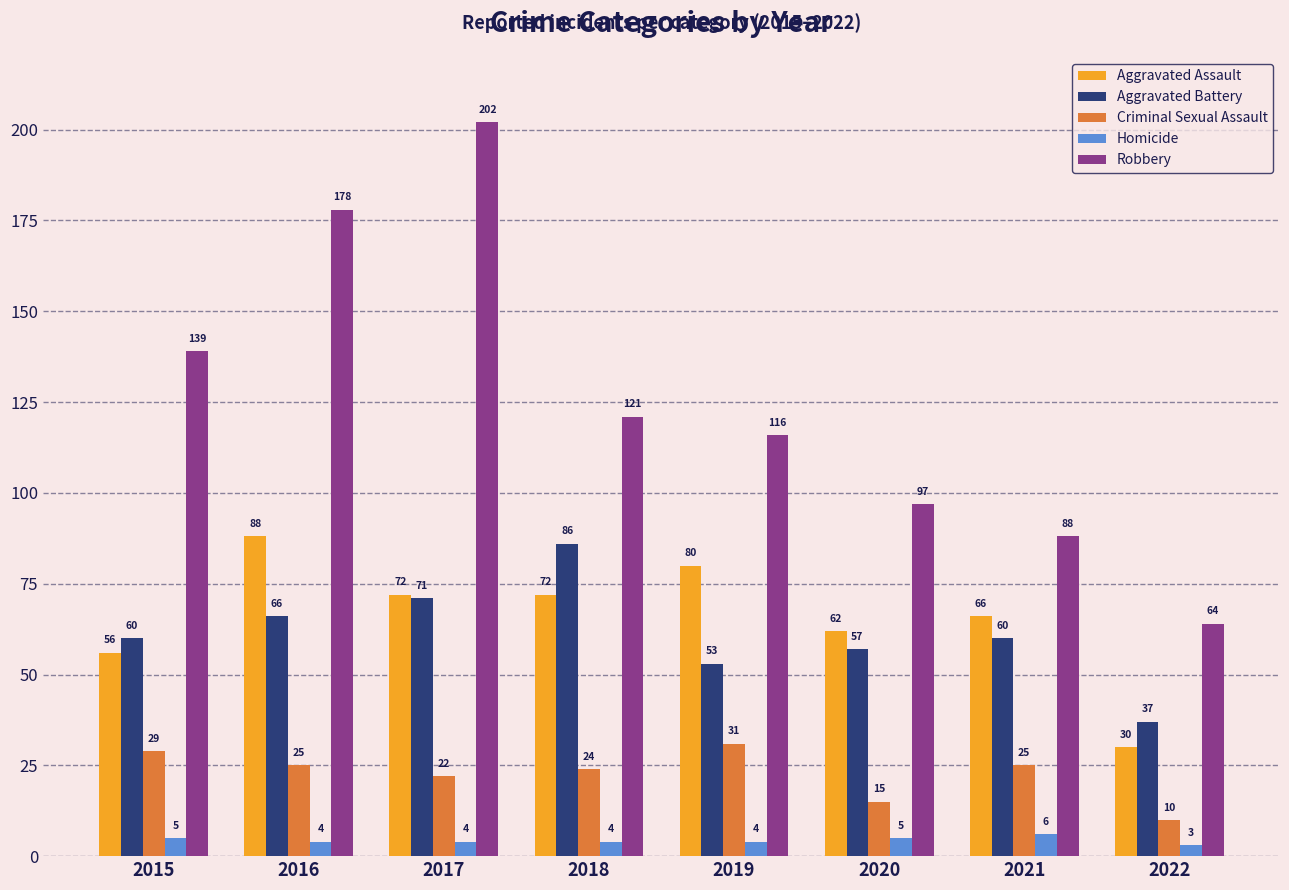

Which label corresponds to the largest value in the chart?

2017